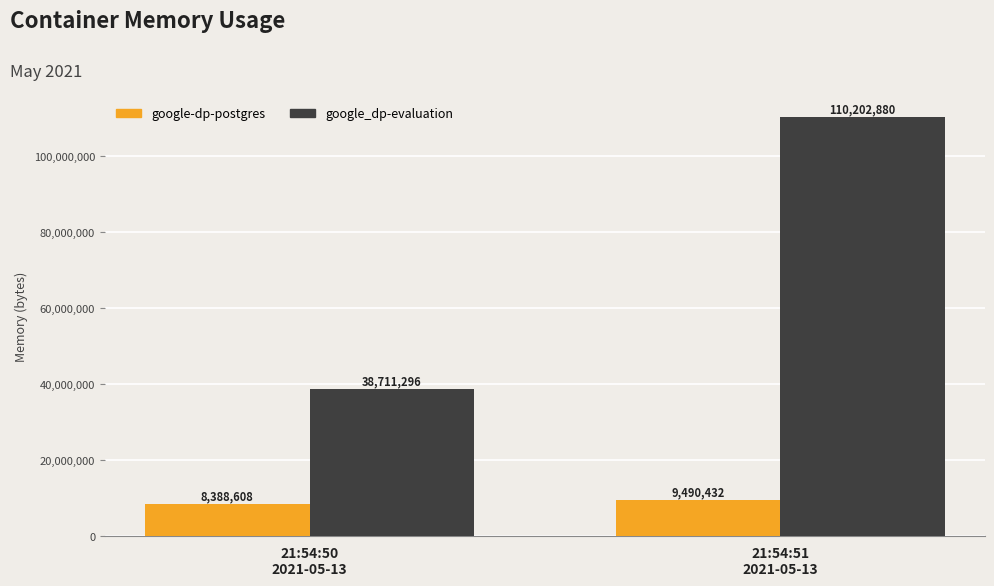

At which category is the sum across all series the highest?

21:54:51
2021-05-13